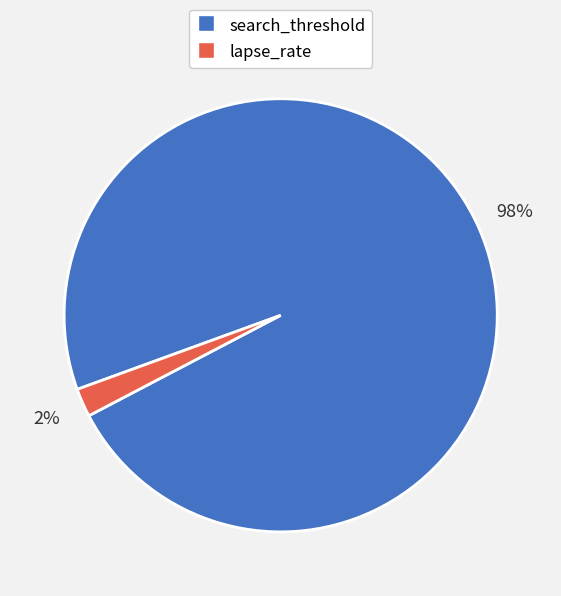

To the nearest percent, what portion does search_threshold represent?

98%